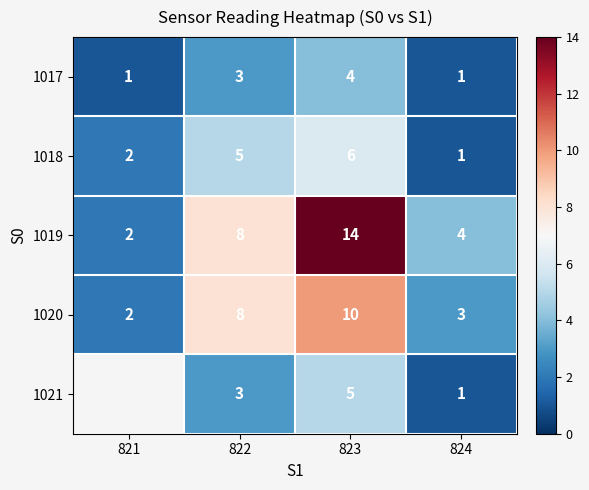

At how many categories does at least one series exceed 8?

1